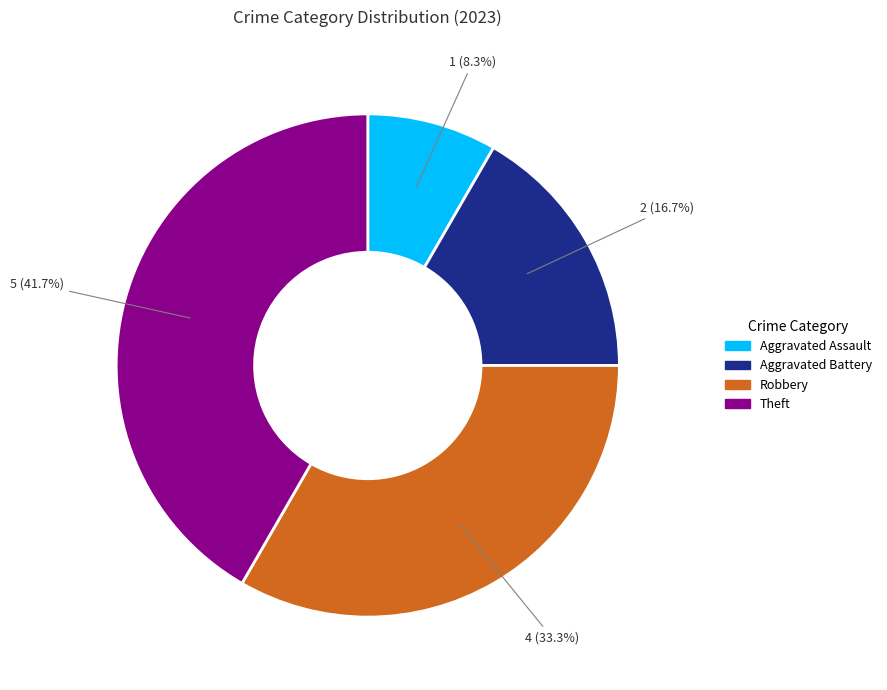

Between Aggravated Assault and Theft, which is larger?

Theft